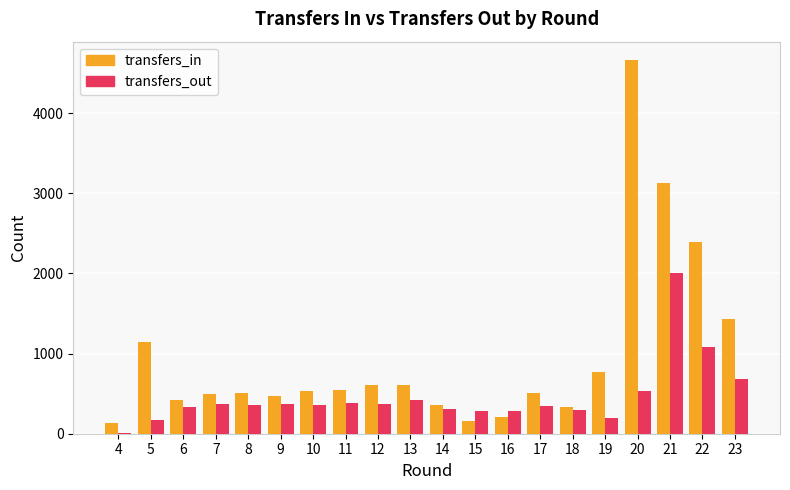

Which series has the largest total across all categories?

transfers_in